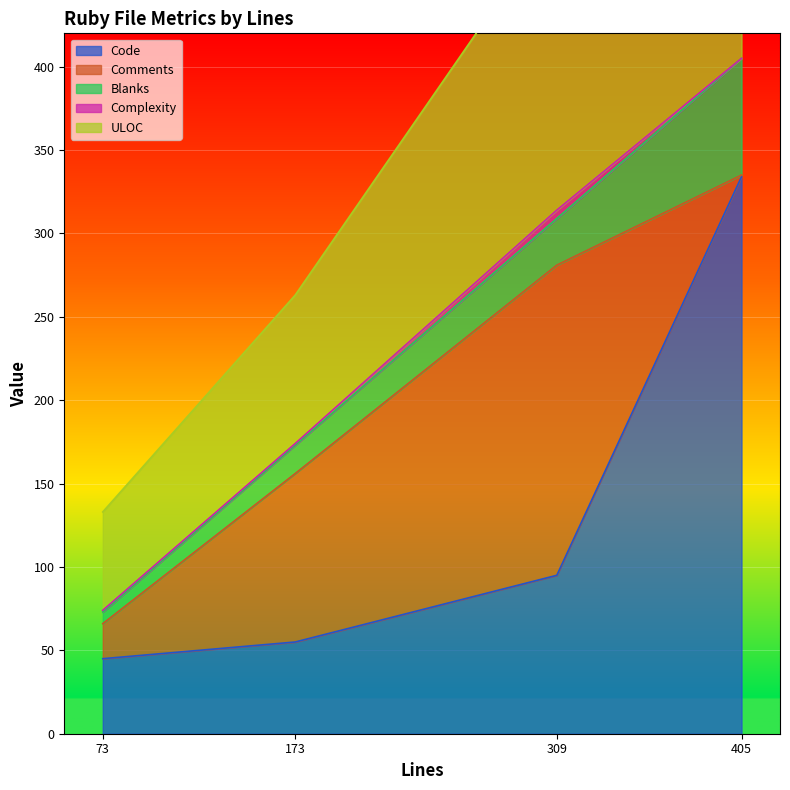

What is the difference between the maximum and minimum values in the Code series?

289